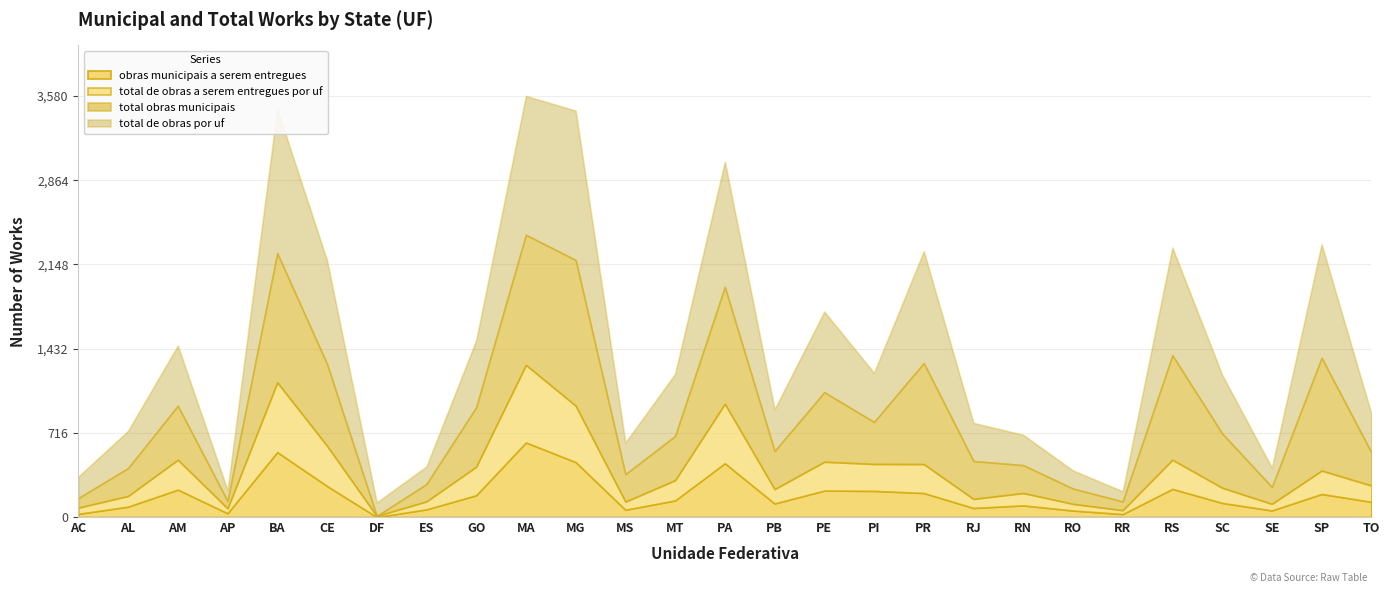

At which category does the chart reach its peak across all series?

MG